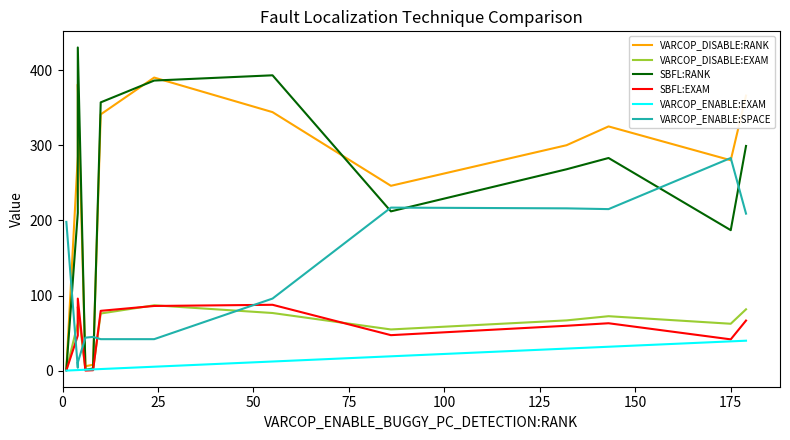

Does the chart display data point markers on the line(s)?

No